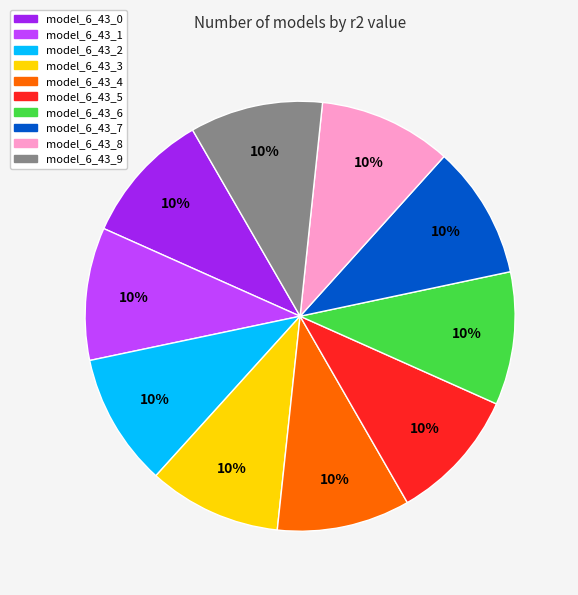

How many segments does this pie chart have?

10